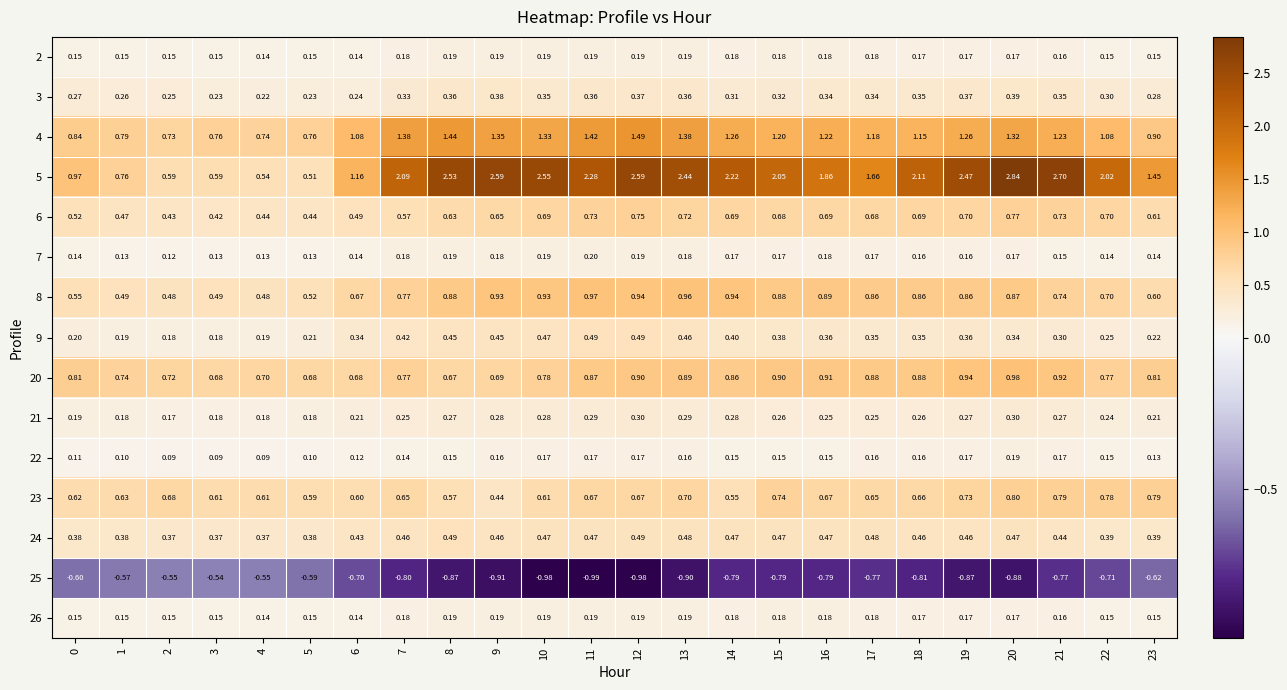

Is the value of 25 at 1 greater than the value of 23 at 13?

No